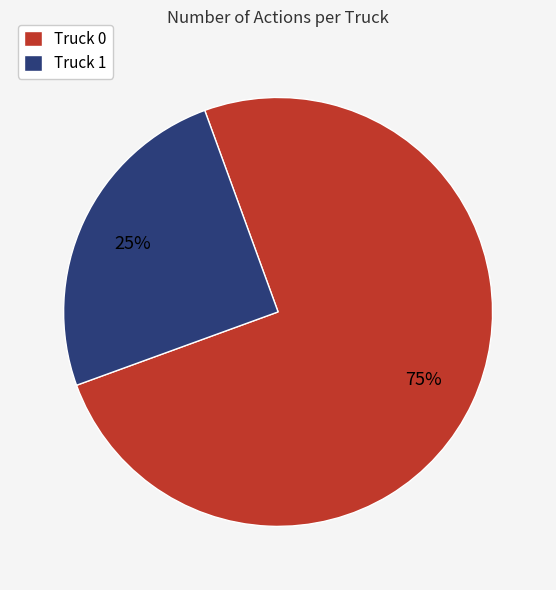

To the nearest percent, what is the difference between the largest and smallest slice percentages?

50%